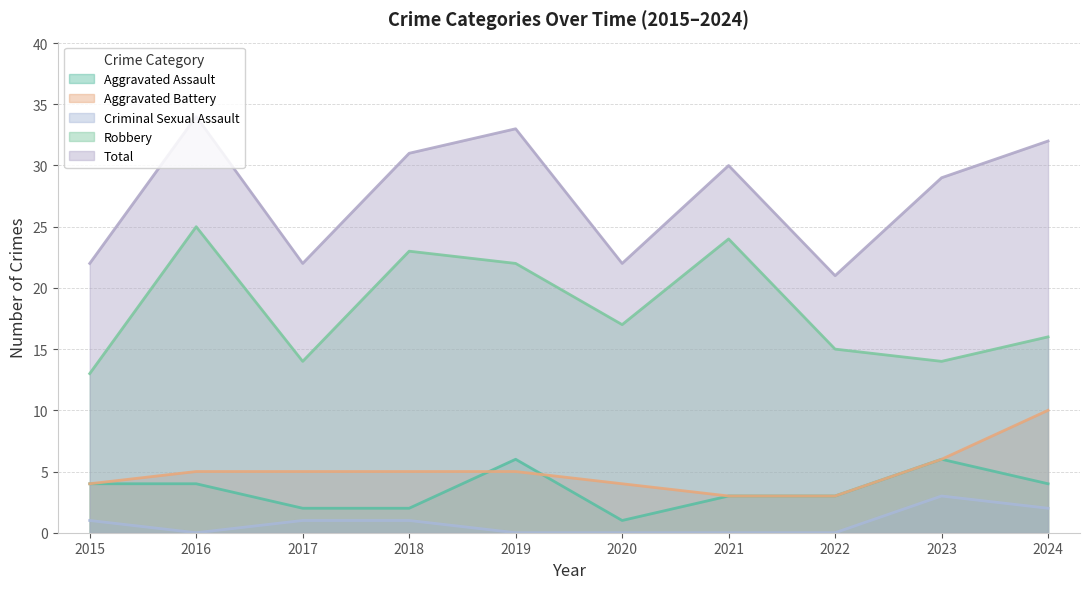

What is the spread (max minus min) of values at 2016?

34